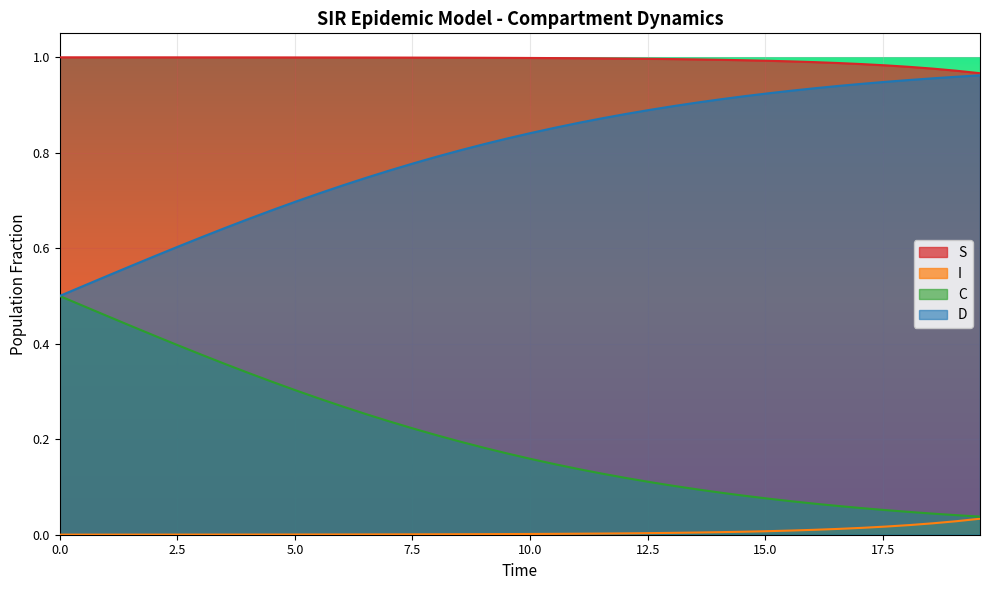

At how many categories does at least one series exceed 0?

40